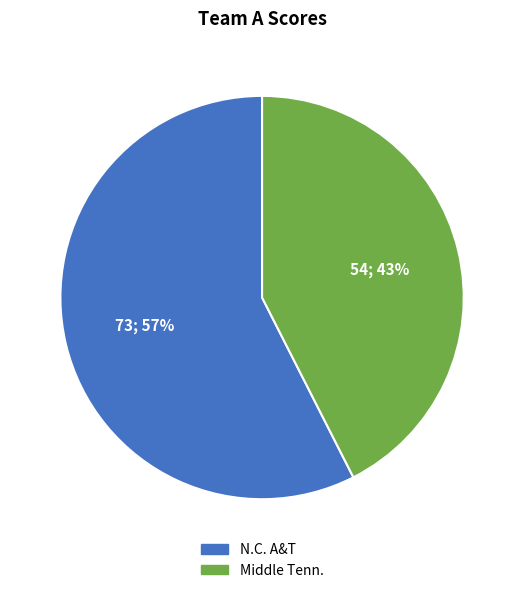

Which category has the smallest portion of the pie?

Middle Tenn.